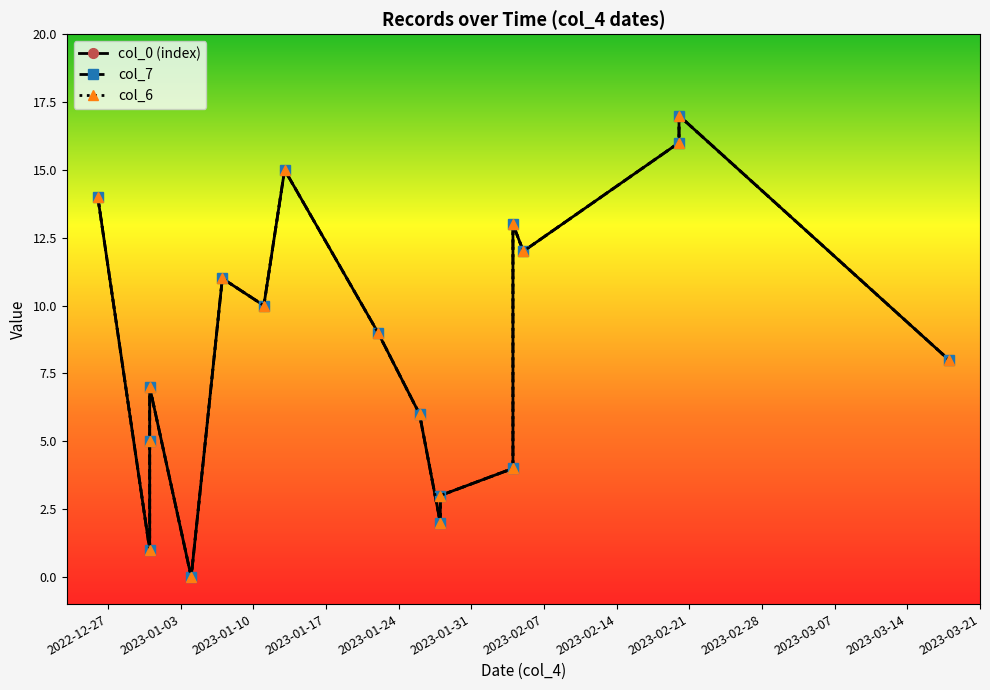

True or false: col_0 (index) and col_7 intersect in this chart.

False